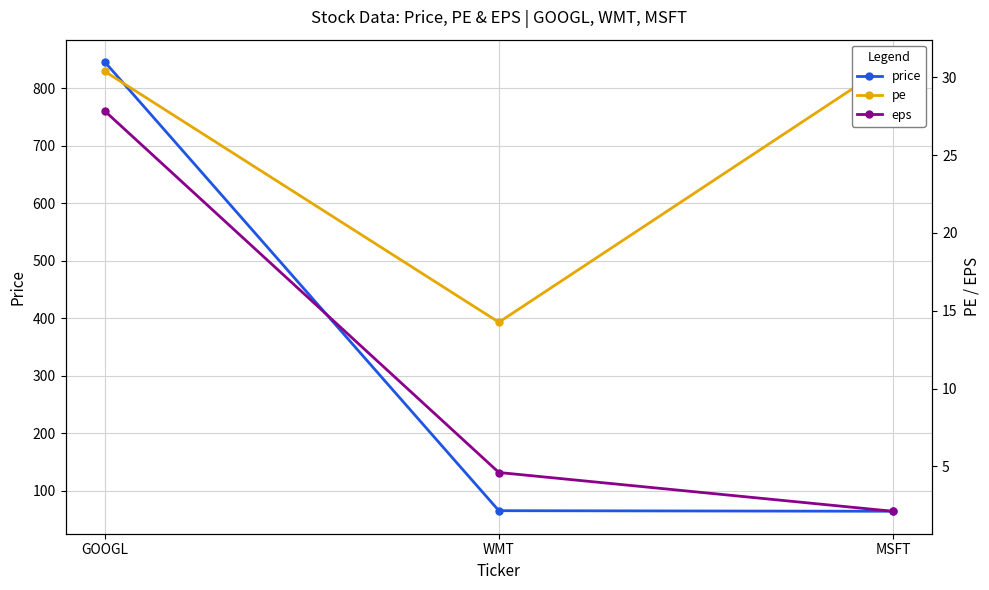

Rank the series by their maximum value, from highest to lowest.

price, pe, eps